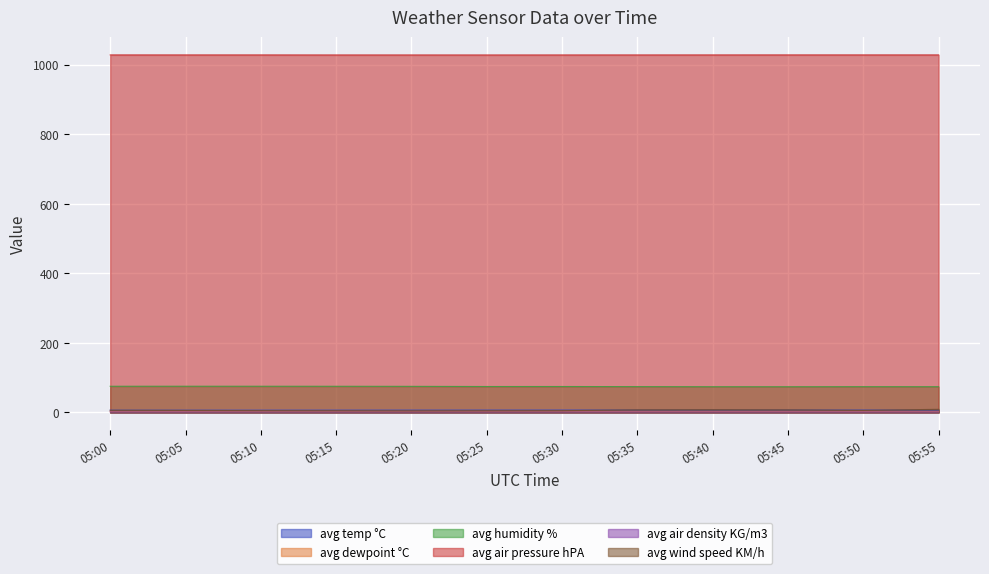

What is the approximate value of avg air density KG/m3 at 05:20?

1.3